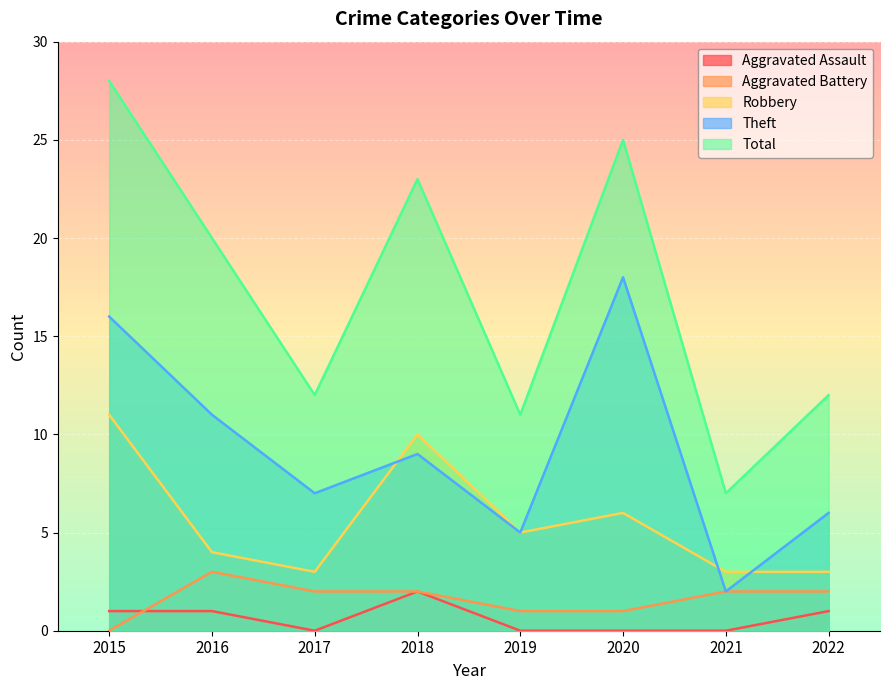

True or false: Aggravated Assault and Theft cross at least once.

False